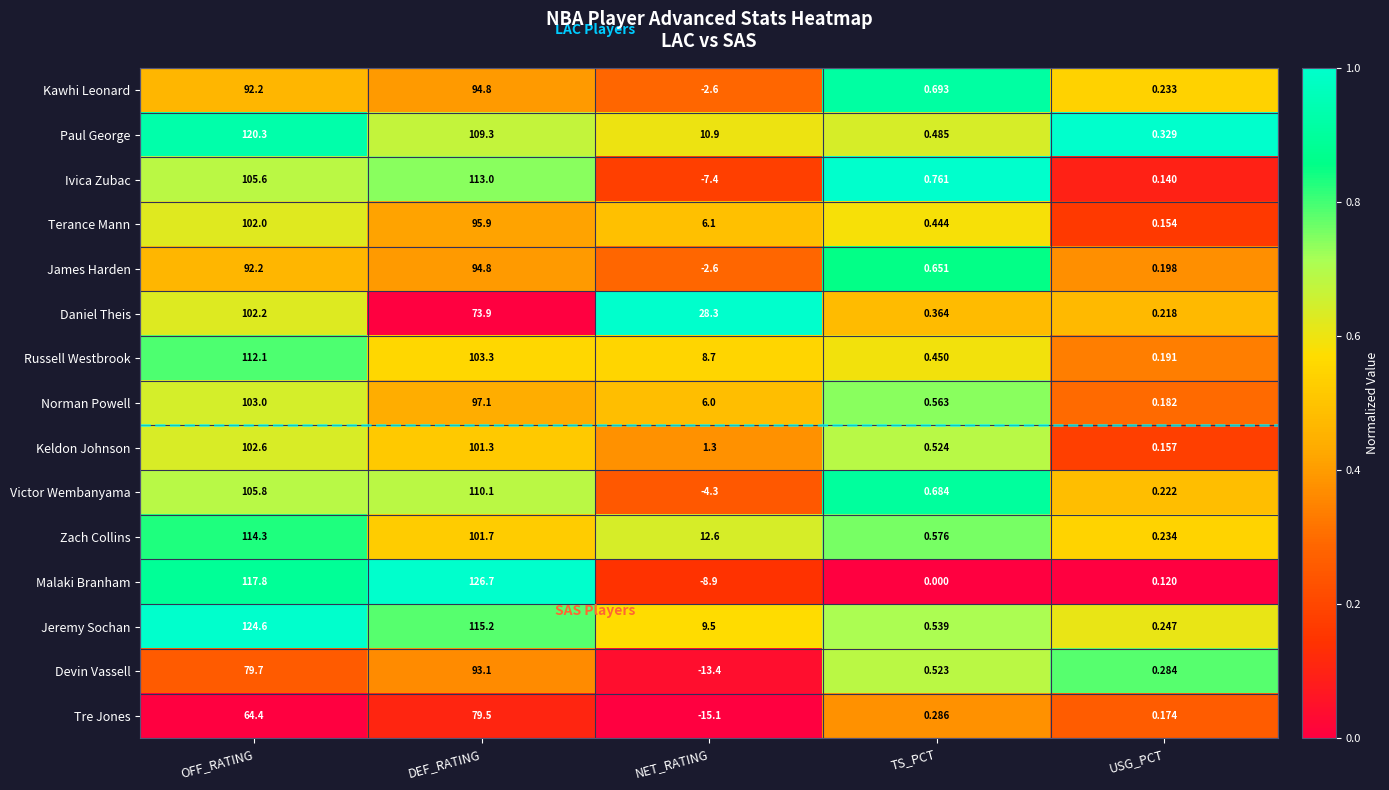

At which label does Terance Mann reach its minimum?

USG_PCT